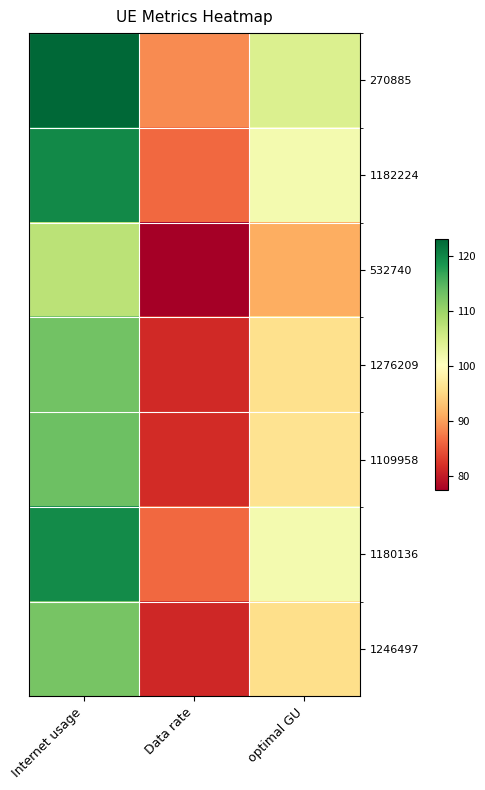

At optimal GU, list the series in order from smallest to largest.

532740, 1246497, 1276209, 1109958, 1180136, 1182224, 270885